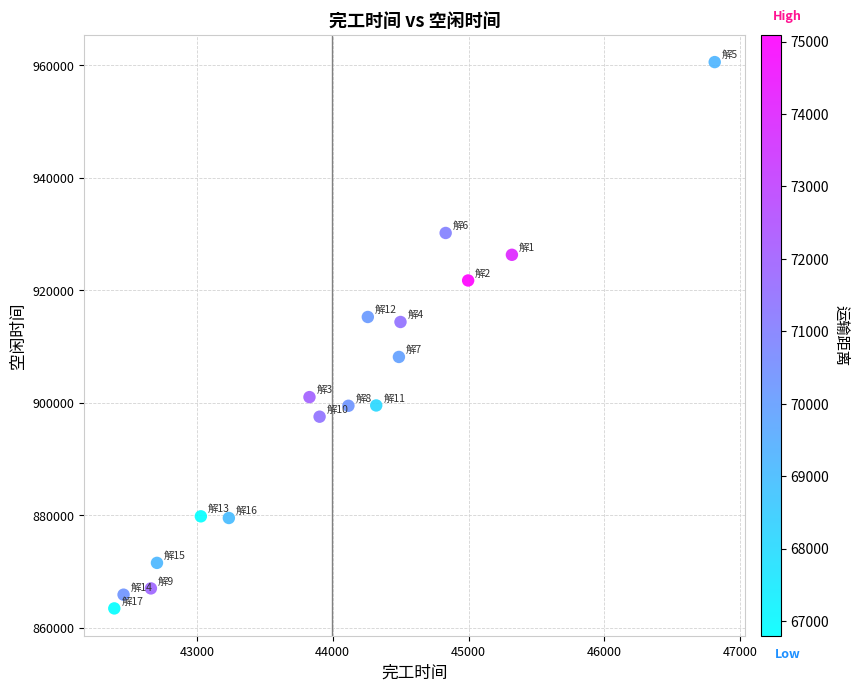

What is the range of X values (max minus min)?

4419.4